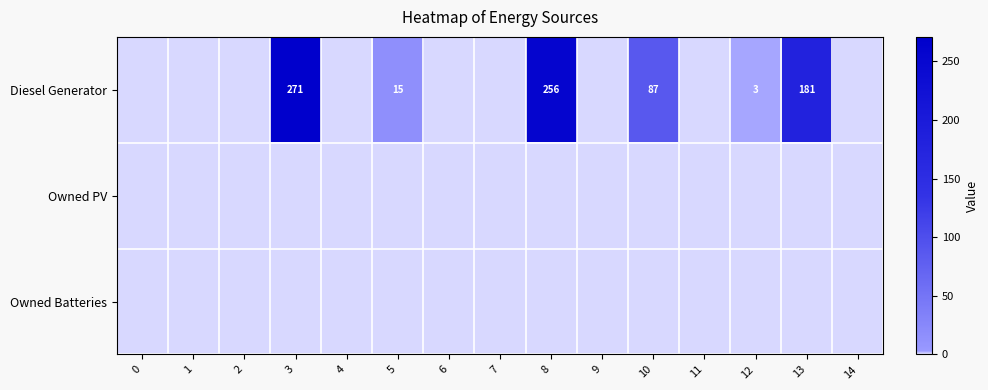

At which category does the chart reach its peak across all series?

3